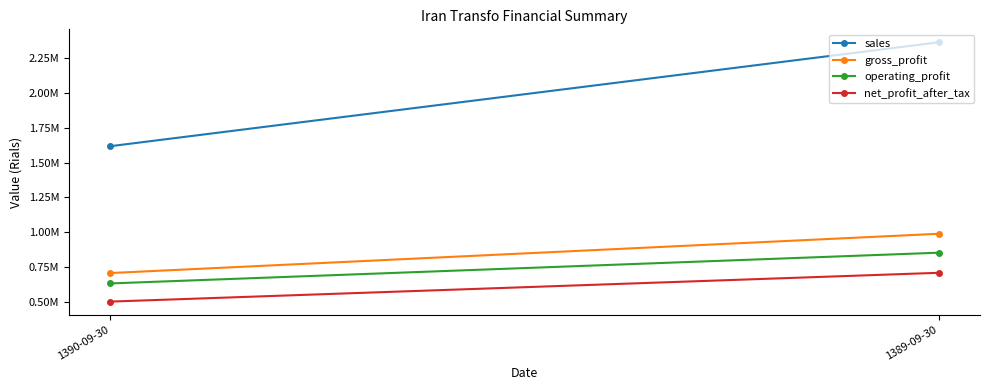

At 1389-09-30, list the series in order from largest to smallest.

sales, gross_profit, operating_profit, net_profit_after_tax